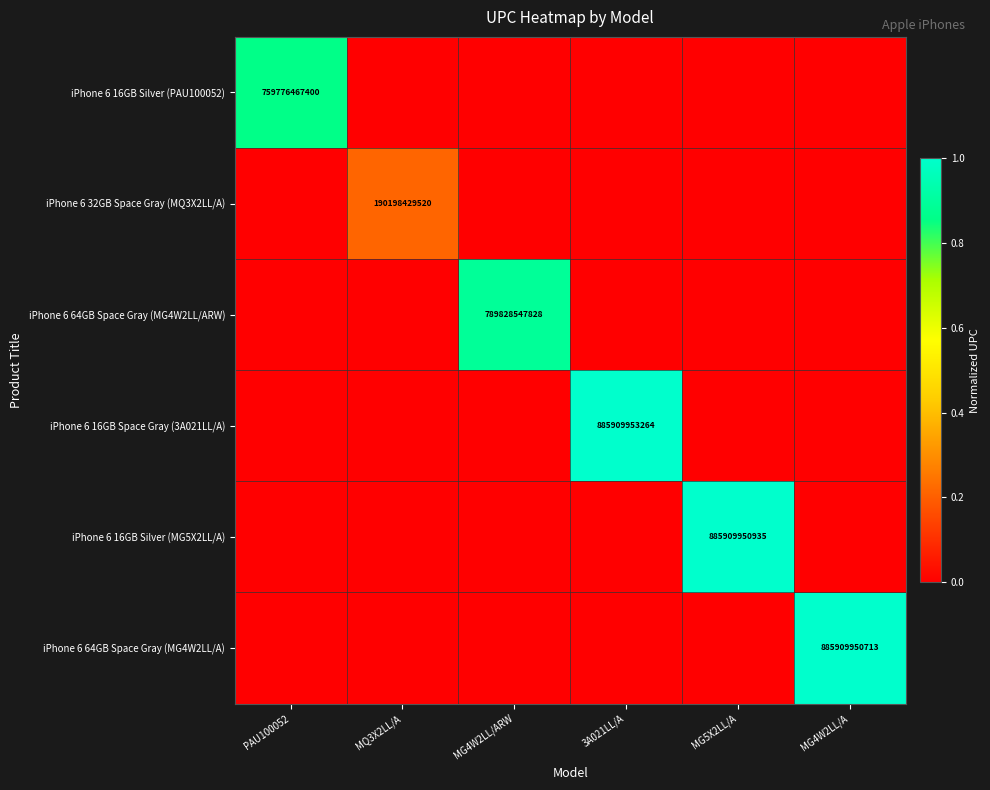

The value of iPhone 6 64GB Space Gray (MG4W2LL/ARW) at MG4W2LL/ARW is 1113913598361. True or false?

False